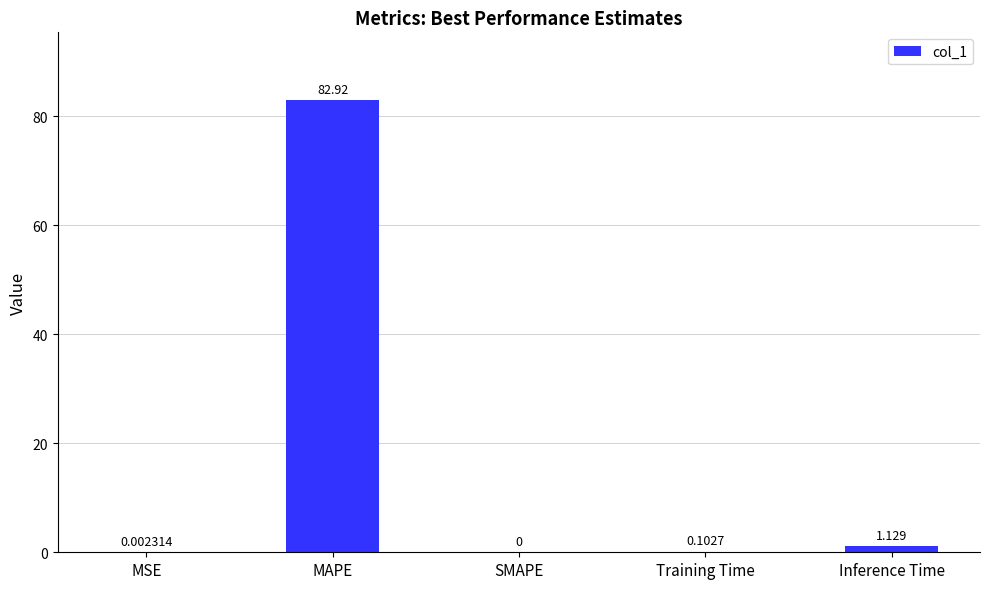

Which has a higher value, MSE or Inference Time?

Inference Time